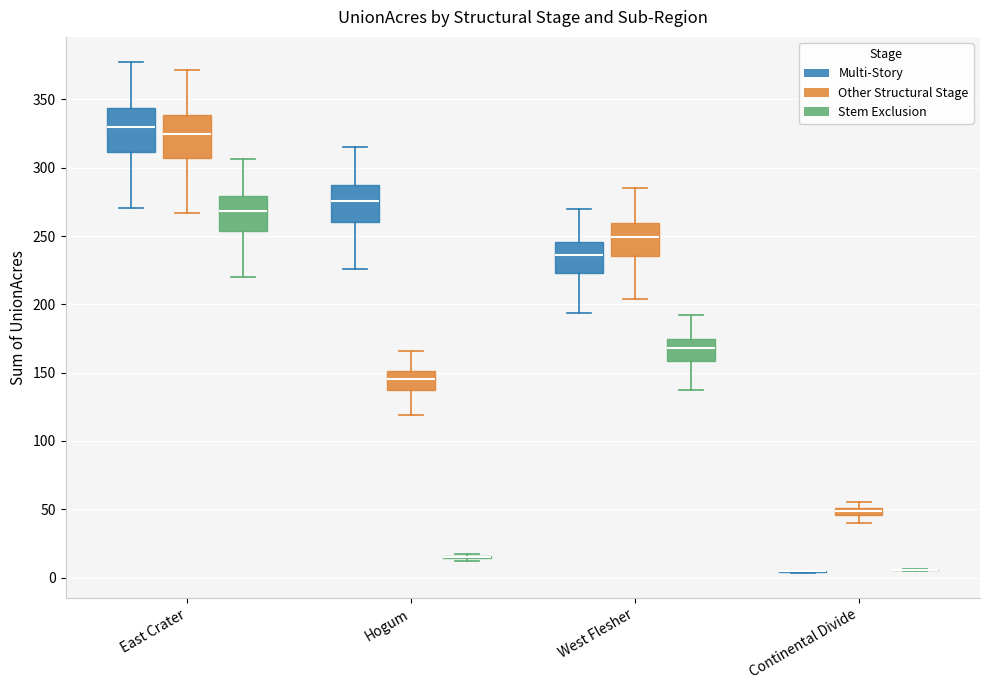

Where is the upper edge of the box for East Crater (Multi-Story) on the y-axis? The values are not printed on the chart, so give them approximately, as read against the axis.

345